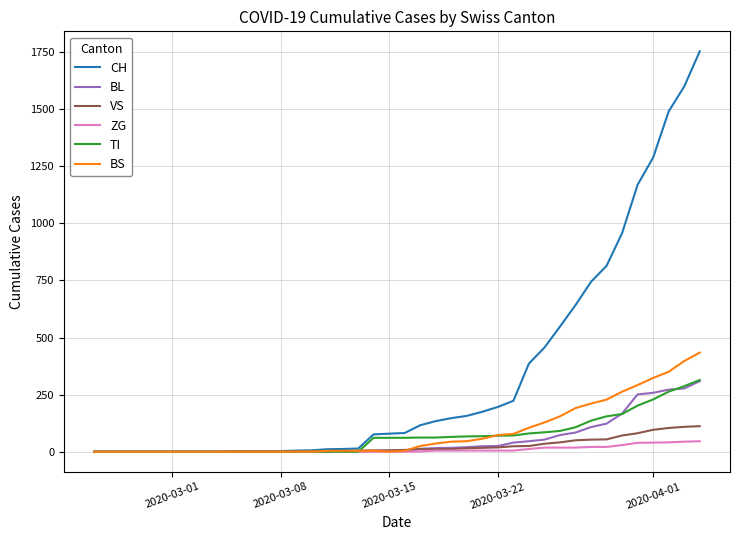

Which series has the largest total across all categories?

CH